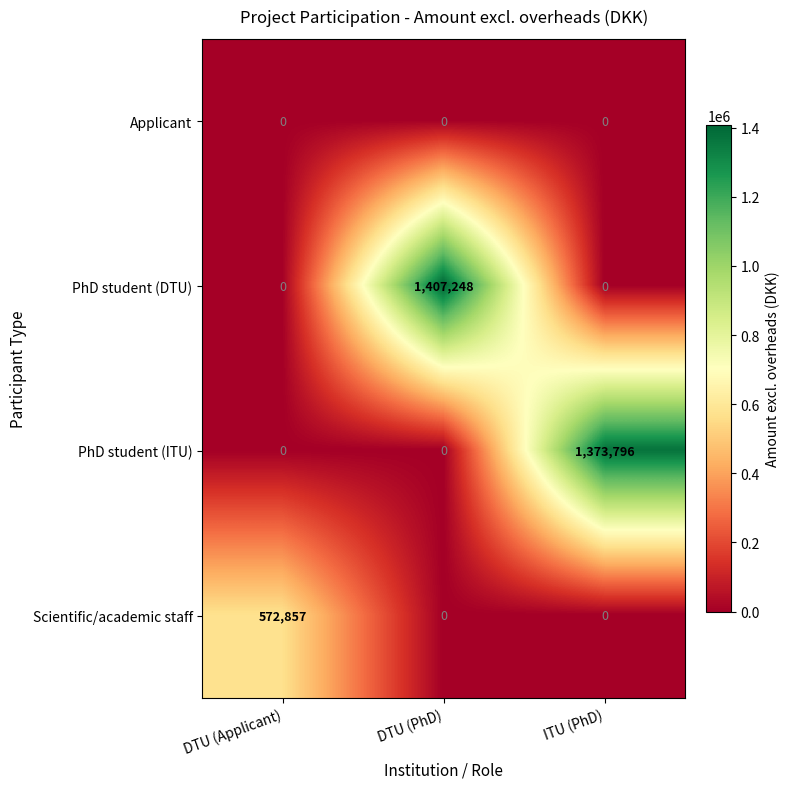

At how many categories does at least one series exceed 1042751?

2